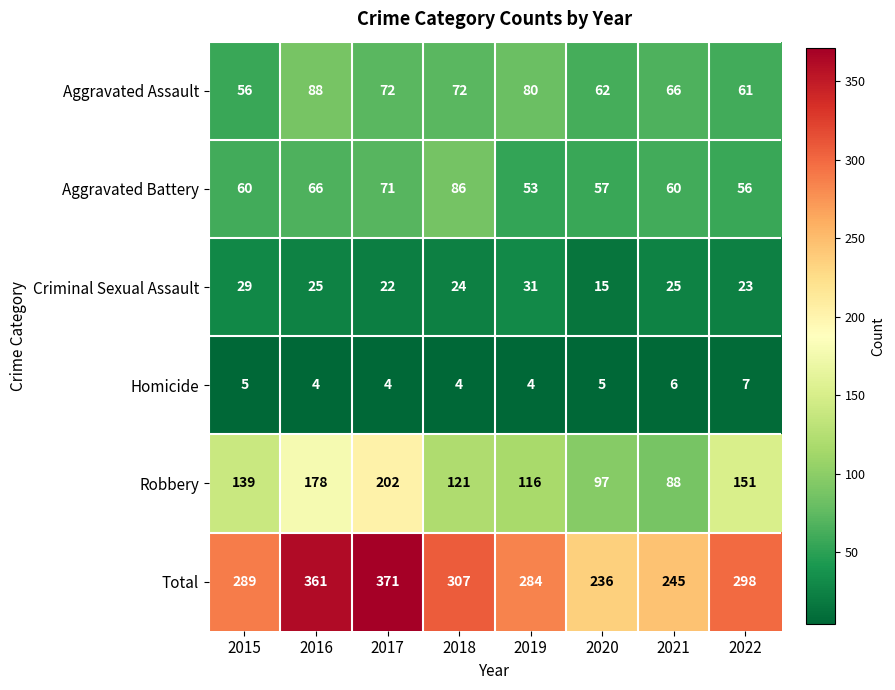

Rank the series at 2016 from lowest to highest value.

Homicide, Criminal Sexual Assault, Aggravated Battery, Aggravated Assault, Robbery, Total